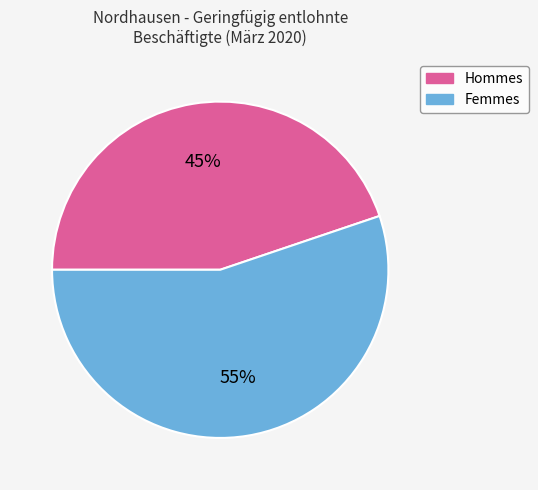

To the nearest percent, what is the average slice percentage?

50%